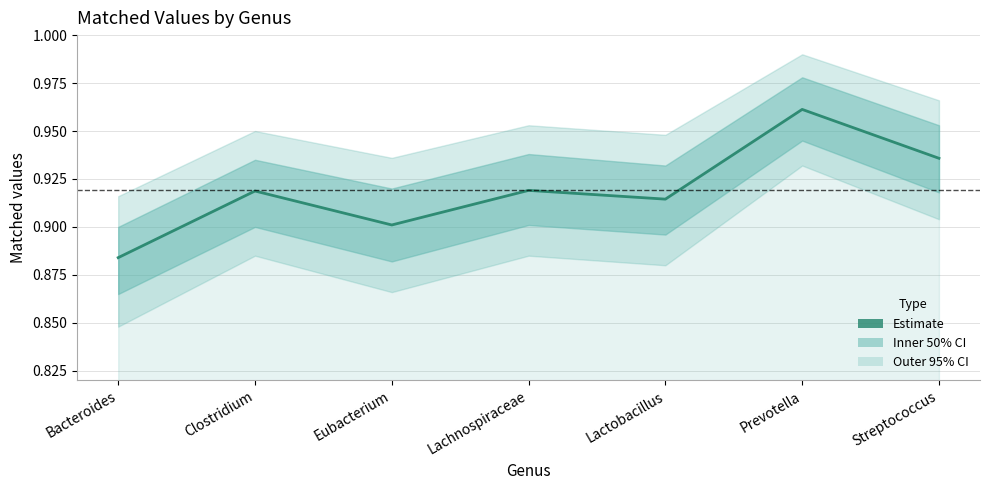

Count the number of data series in this chart.

1